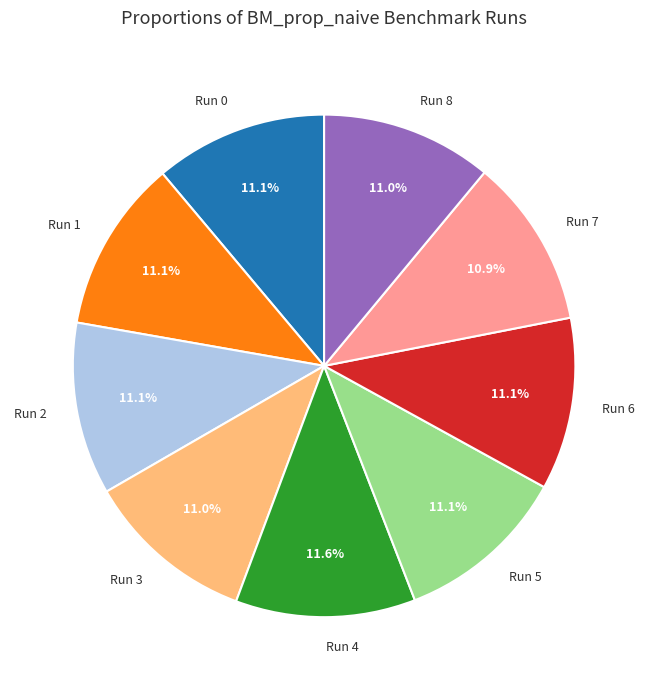

Does any single category account for the majority?

No